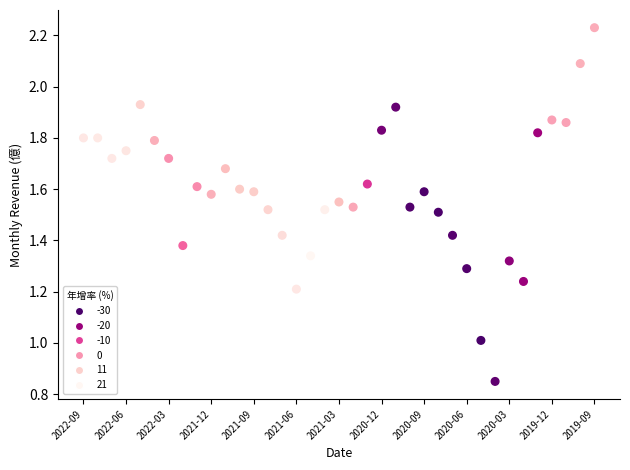

How many points are shown in the scatter plot?

37